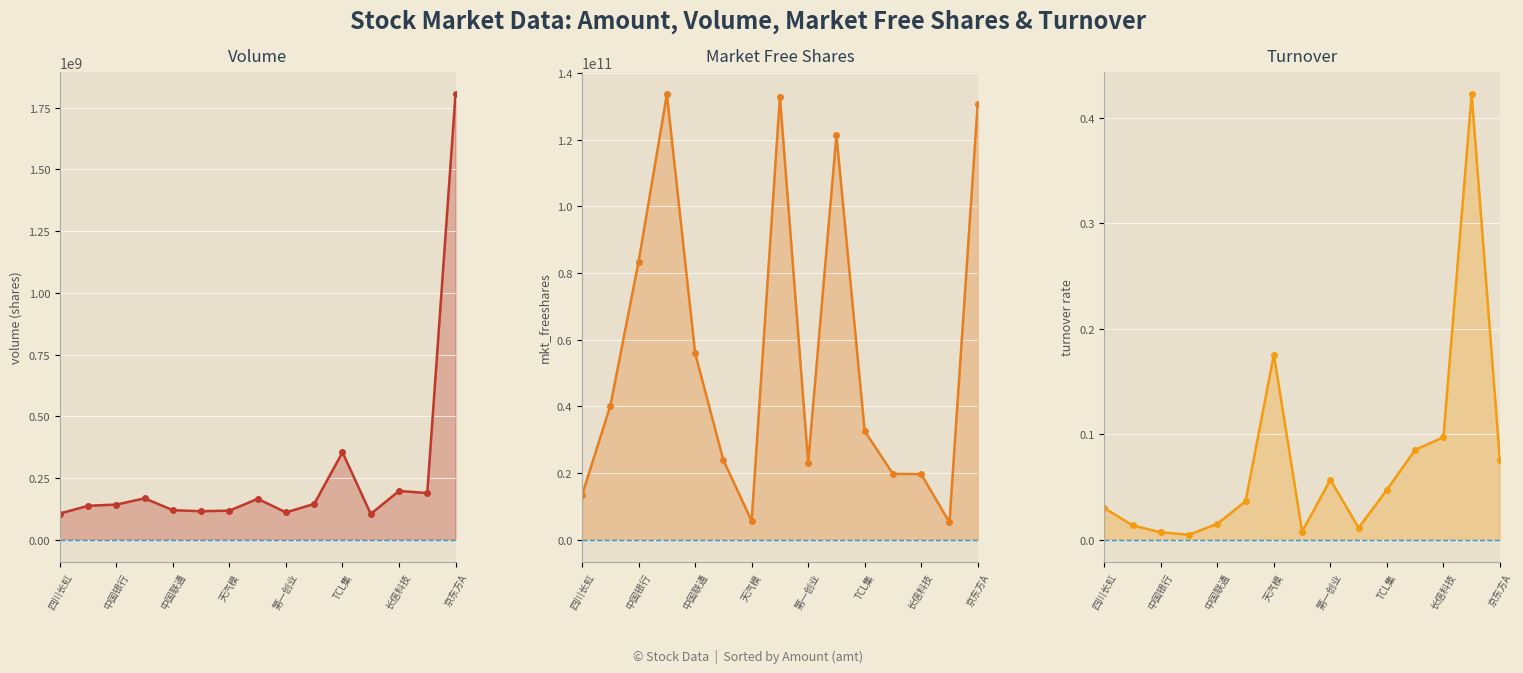

The mkt_freeshares series shows 18475738501.0 at 四川长虹. True or false?

False